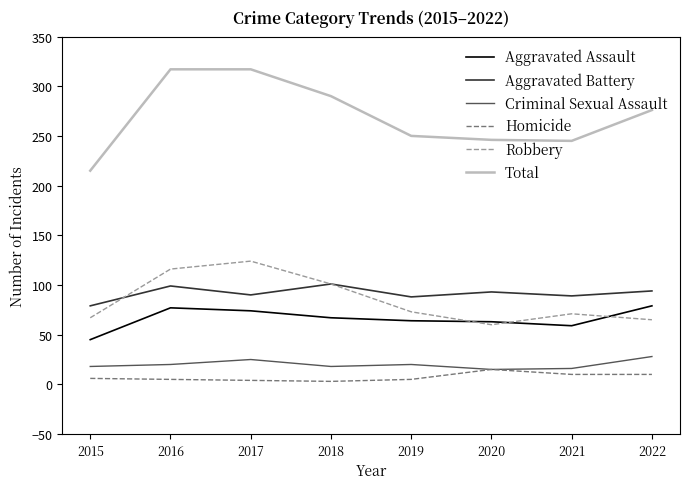

True or false: Aggravated Assault and Total cross at least once.

False